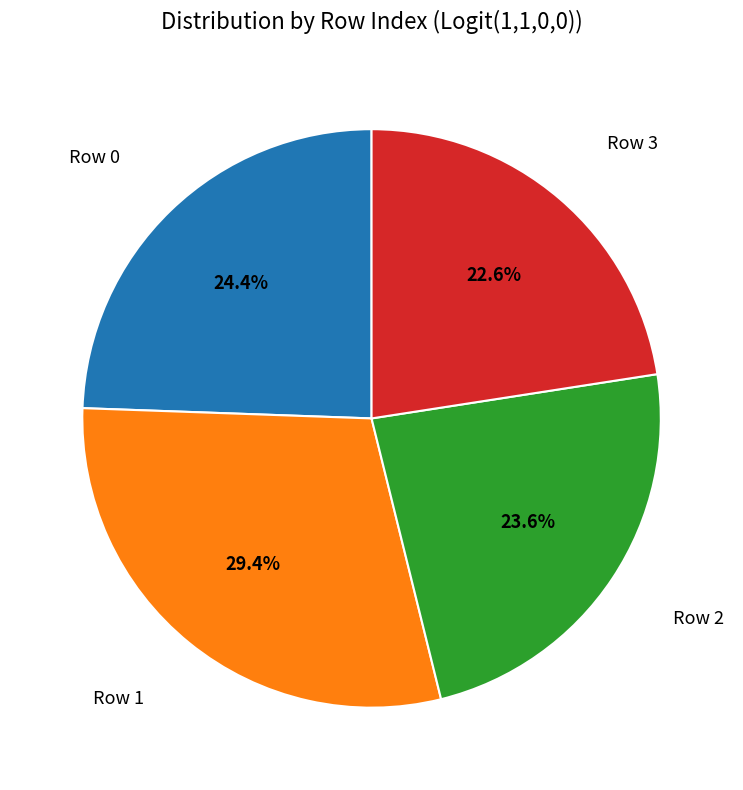

Count the number of slices in the pie.

4